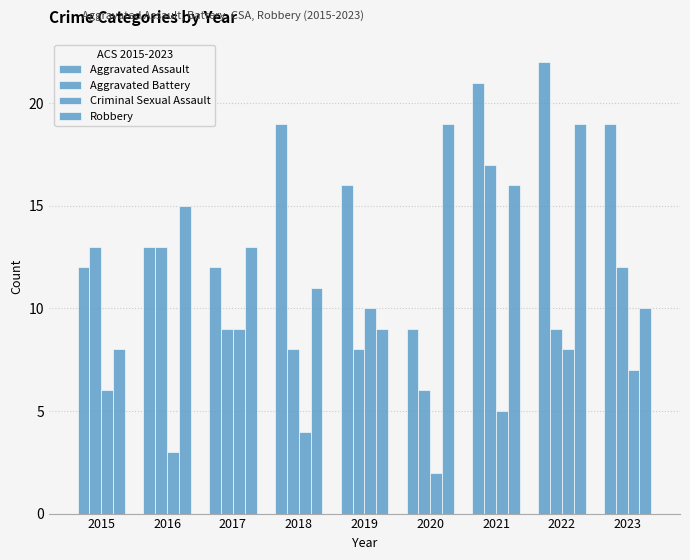

Reading left to right, list all the values displayed in this chart.

Aggravated Assault: 12	13	12	19	16	9	21	22	19
Aggravated Battery: 13	13	9	8	8	6	17	9	12
Criminal Sexual Assault: 6	3	9	4	10	2	5	8	7
Robbery: 8	15	13	11	9	19	16	19	10